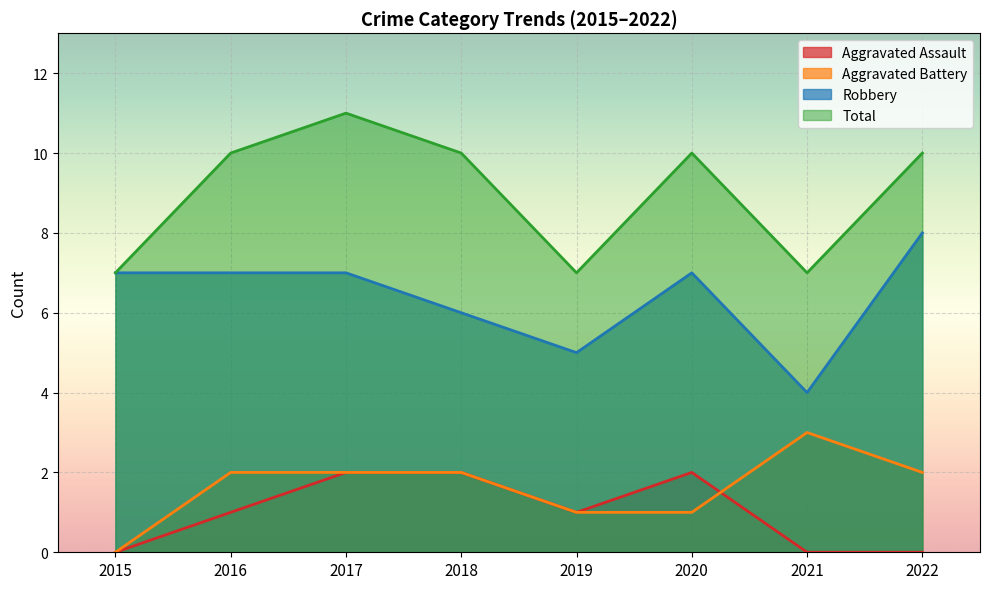

At which label is Robbery closest to 6?

2018